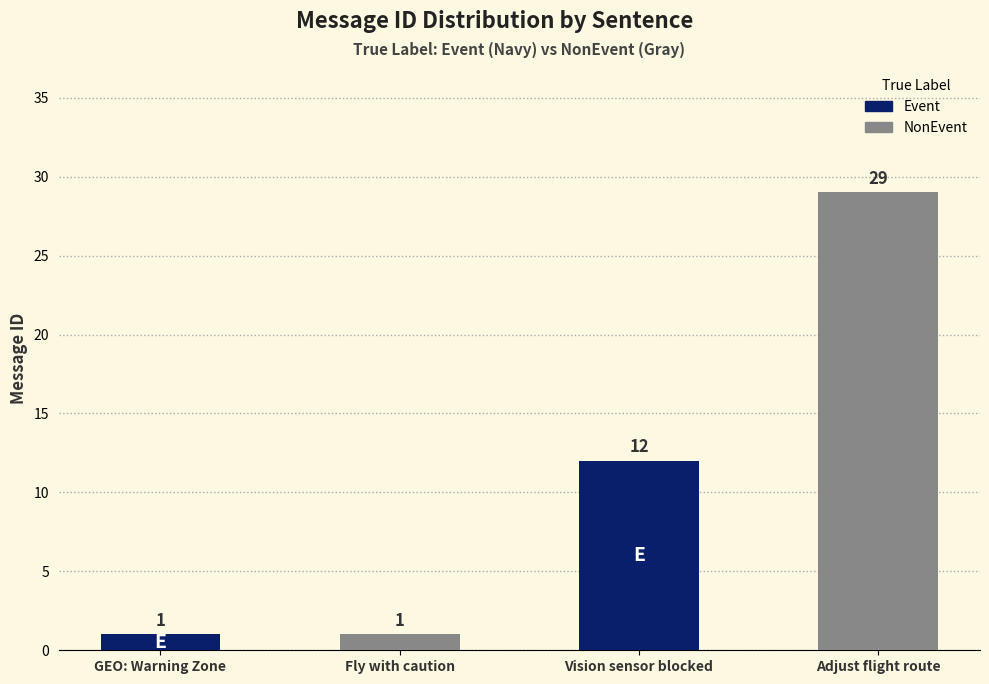

Count the number of categories in the chart.

4